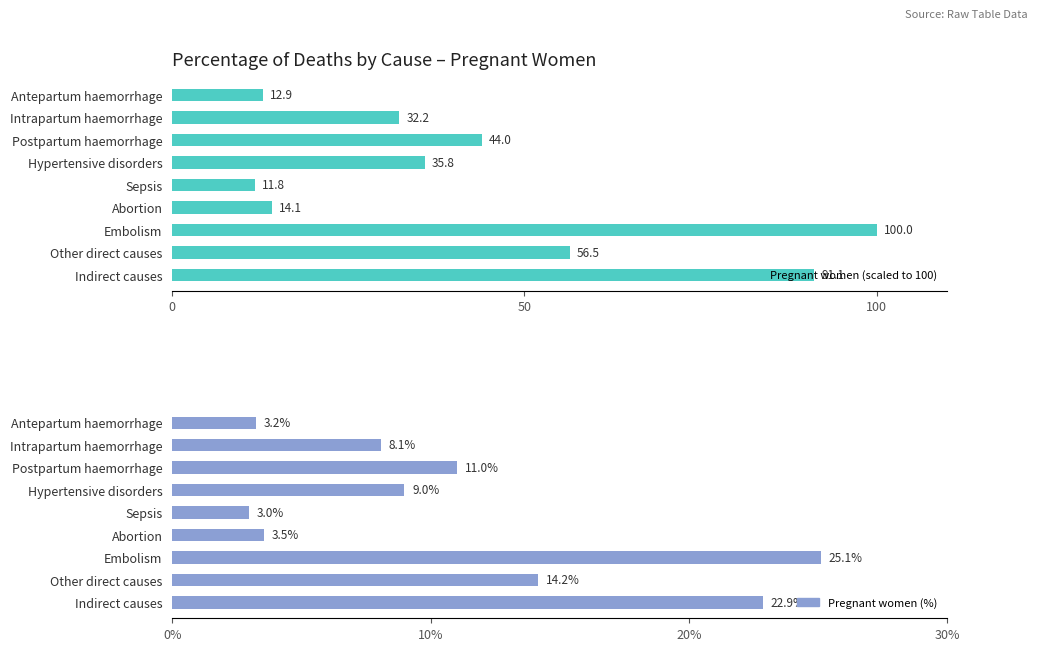

What is the smallest value displayed?

3.0